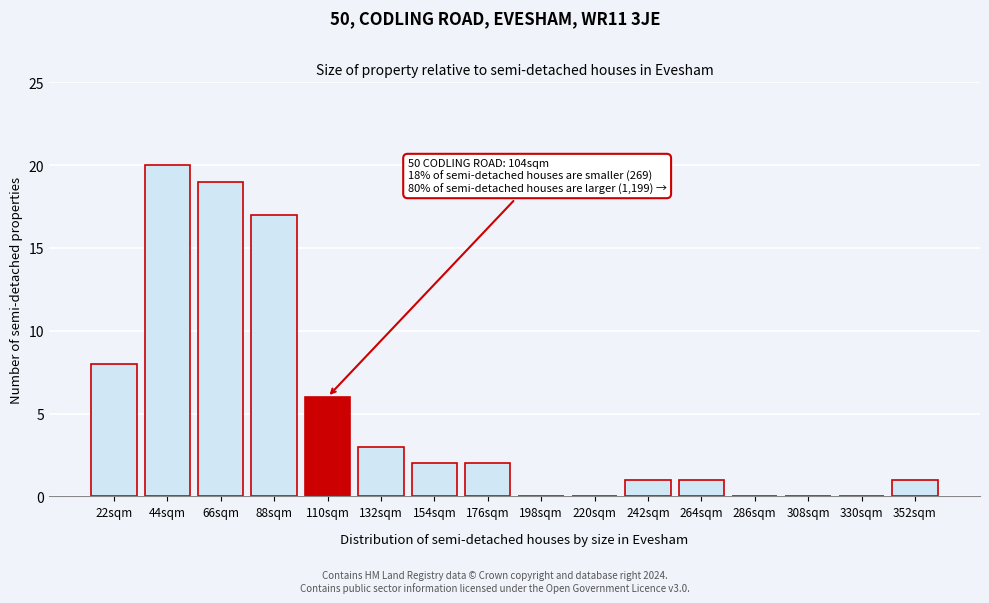

Reading right to left, extract all data points from this chart.

352sqm=1	330sqm=0	308sqm=0	286sqm=0	264sqm=1	242sqm=1	220sqm=0	198sqm=0	176sqm=2	154sqm=2	132sqm=3	110sqm=6	88sqm=17	66sqm=19	44sqm=20	22sqm=8